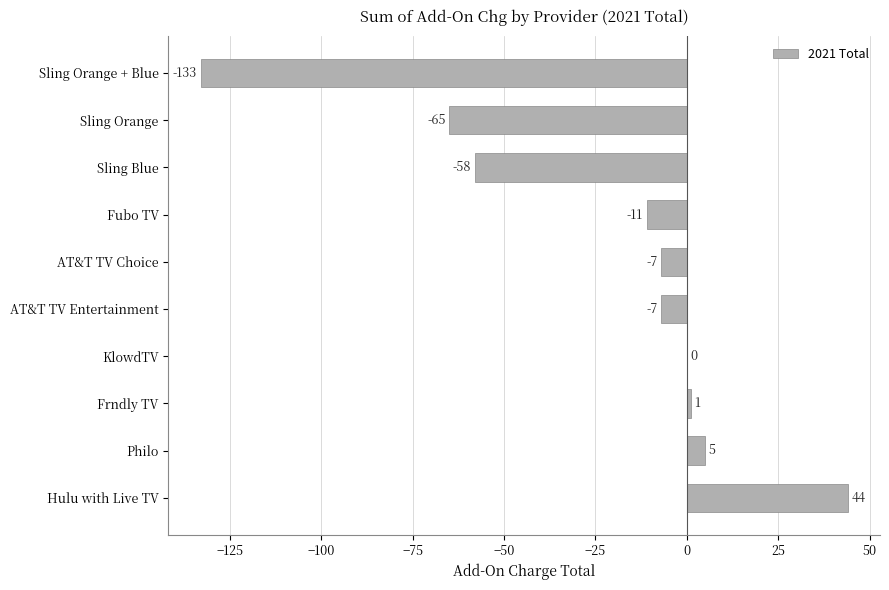

Are the bars grouped side by side (vs. stacked)?

No